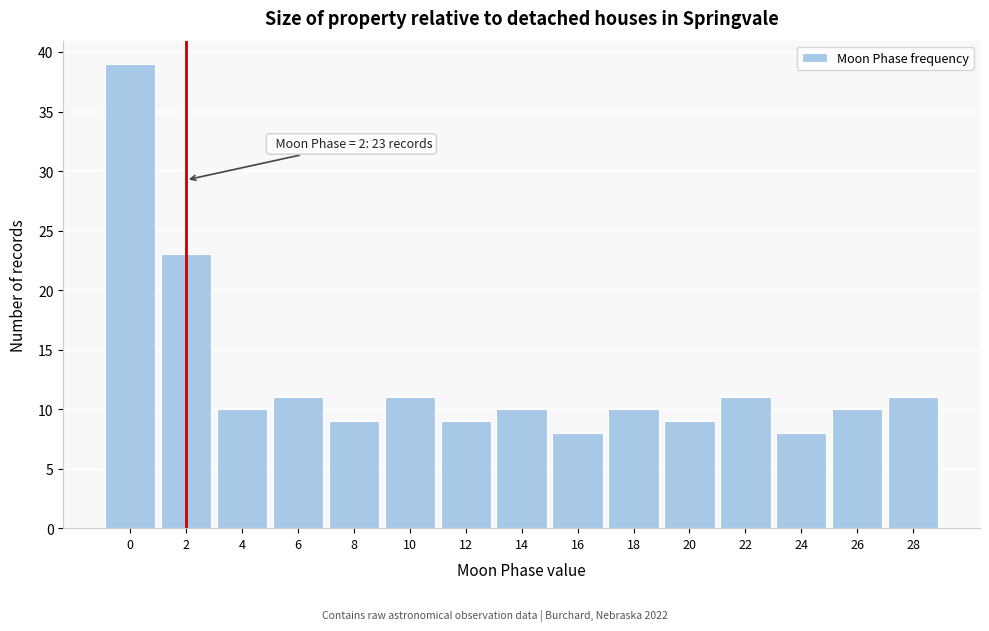

Reading left to right, transcribe all the data shown in this chart.

39	23	10	11	9	11	9	10	8	10	9	11	8	10	11